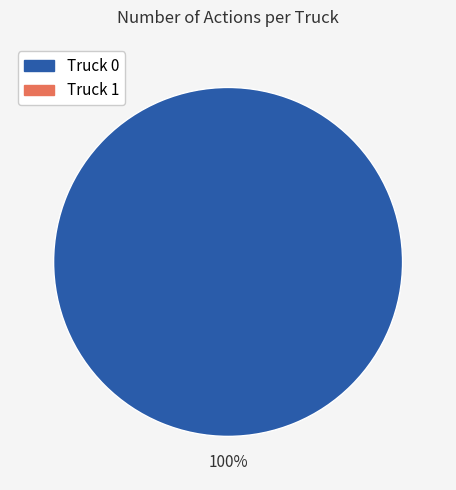

Does any single category account for the majority?

Yes